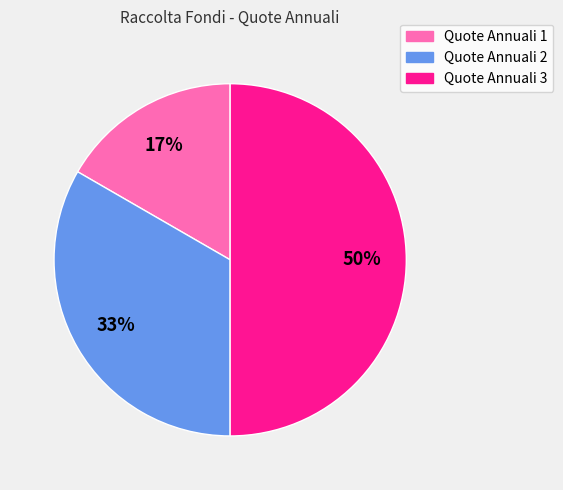

To the nearest percent, what percentage of the pie is Quote Annuali 2?

33%